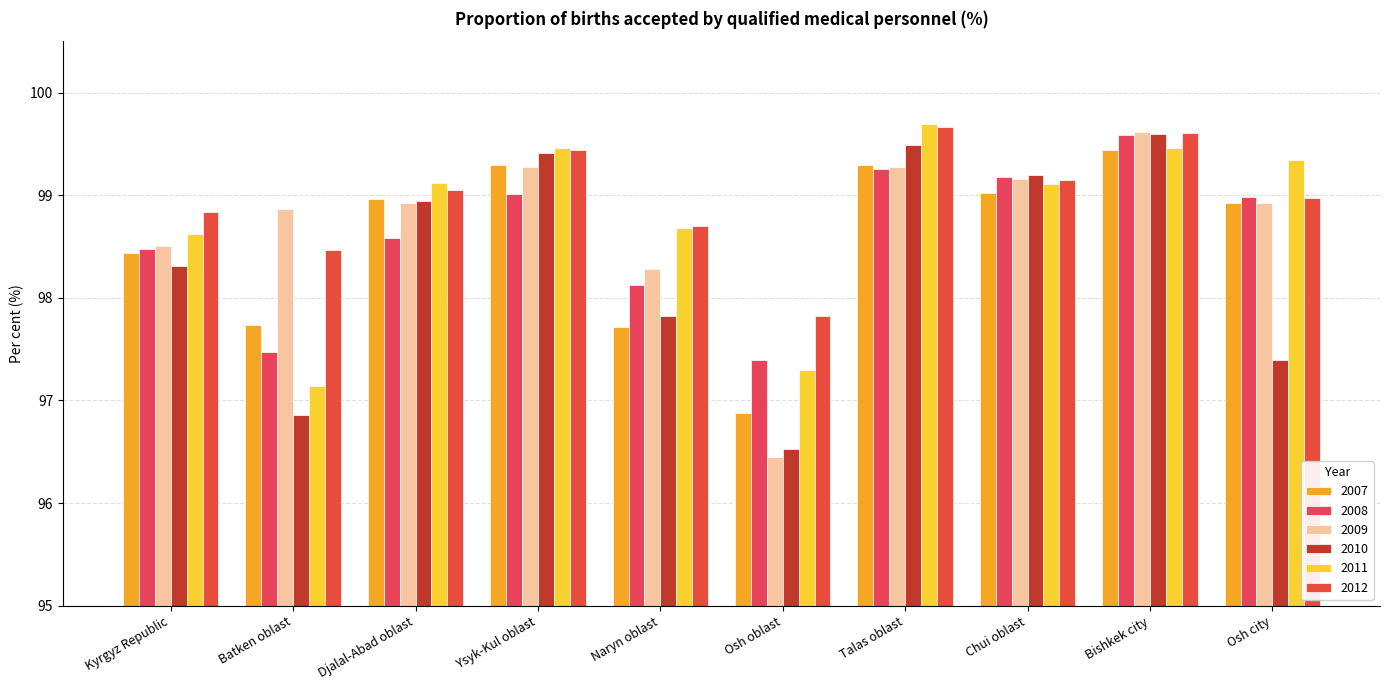

Reading left to right, transcribe all the data shown in this chart.

2007: Kyrgyz Republic=98.4	Batken oblast=97.7	Djalal-Abad oblast=99.0	Ysyk-Kul oblast=99.3	Naryn oblast=97.7	Osh oblast=96.9	Talas oblast=99.3	Chui oblast=99.0	Bishkek city=99.4	Osh city=98.9
2008: Kyrgyz Republic=98.5	Batken oblast=97.5	Djalal-Abad oblast=98.6	Ysyk-Kul oblast=99.0	Naryn oblast=98.1	Osh oblast=97.4	Talas oblast=99.2	Chui oblast=99.2	Bishkek city=99.6	Osh city=99.0
2009: Kyrgyz Republic=98.5	Batken oblast=98.9	Djalal-Abad oblast=98.9	Ysyk-Kul oblast=99.3	Naryn oblast=98.3	Osh oblast=96.5	Talas oblast=99.3	Chui oblast=99.2	Bishkek city=99.6	Osh city=98.9
2010: Kyrgyz Republic=98.3	Batken oblast=96.9	Djalal-Abad oblast=98.9	Ysyk-Kul oblast=99.4	Naryn oblast=97.8	Osh oblast=96.5	Talas oblast=99.5	Chui oblast=99.2	Bishkek city=99.6	Osh city=97.4
2011: Kyrgyz Republic=98.6	Batken oblast=97.1	Djalal-Abad oblast=99.1	Ysyk-Kul oblast=99.5	Naryn oblast=98.7	Osh oblast=97.3	Talas oblast=99.7	Chui oblast=99.1	Bishkek city=99.5	Osh city=99.3
2012: Kyrgyz Republic=98.8	Batken oblast=98.5	Djalal-Abad oblast=99.0	Ysyk-Kul oblast=99.4	Naryn oblast=98.7	Osh oblast=97.8	Talas oblast=99.7	Chui oblast=99.2	Bishkek city=99.6	Osh city=99.0